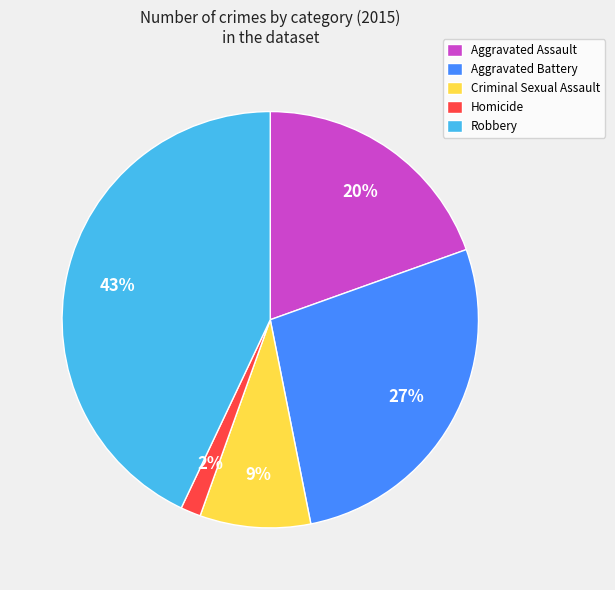

To the nearest percent, what is the difference between the largest and smallest slice percentages?

41%